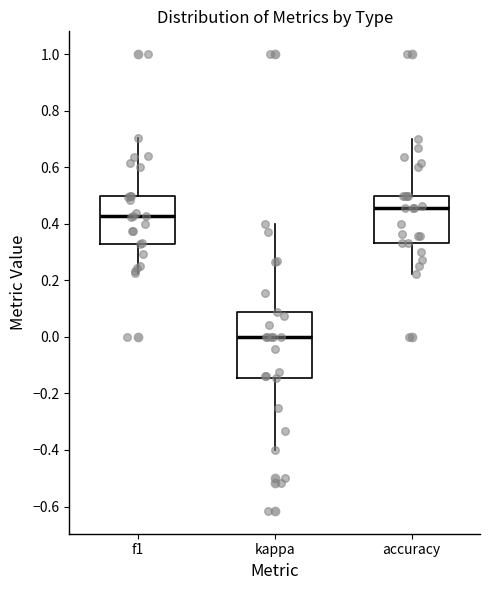

Where does the upper whisker of the box for kappa end on the y-axis? The values are not printed on the chart, so give them approximately, as read against the axis.

0.40